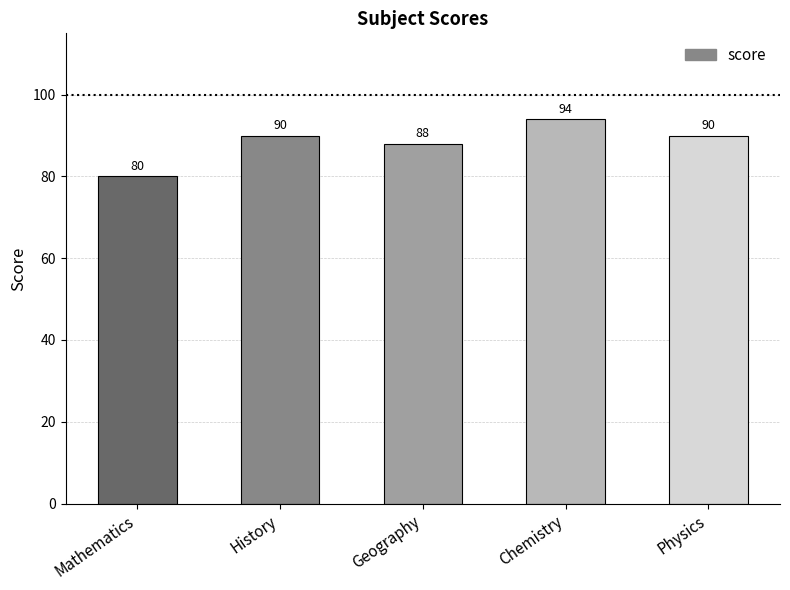

The chart shows a value of 94 at Chemistry. True or false?

True